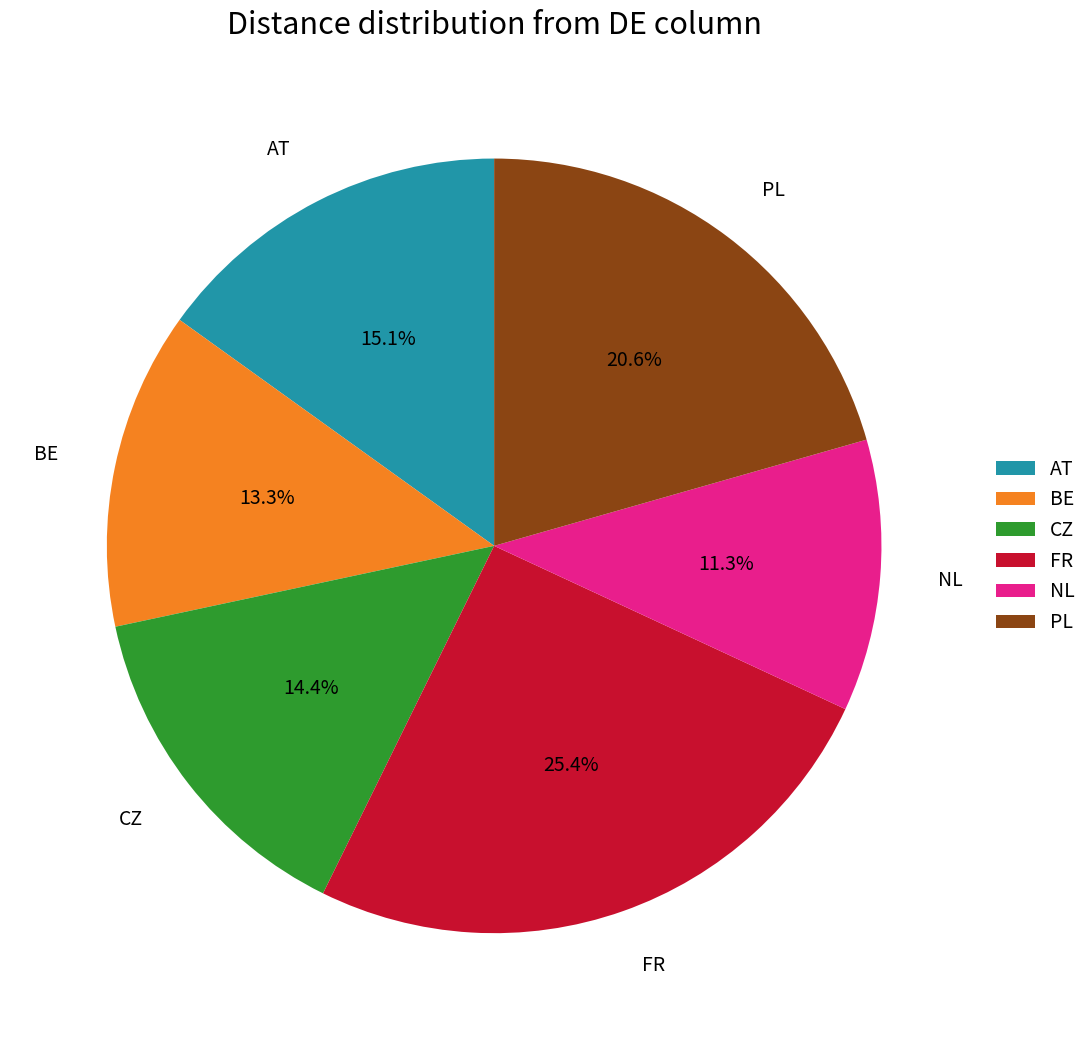

What is the largest slice in the pie chart?

FR